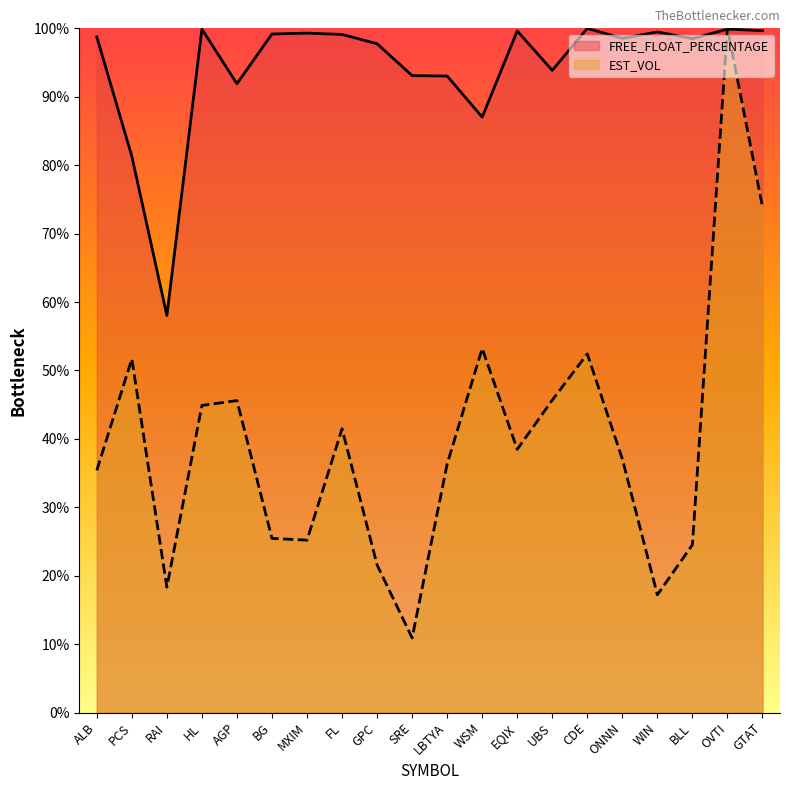

What value does the FREE_FLOAT_PERCENTAGE series have at BG?

99.2